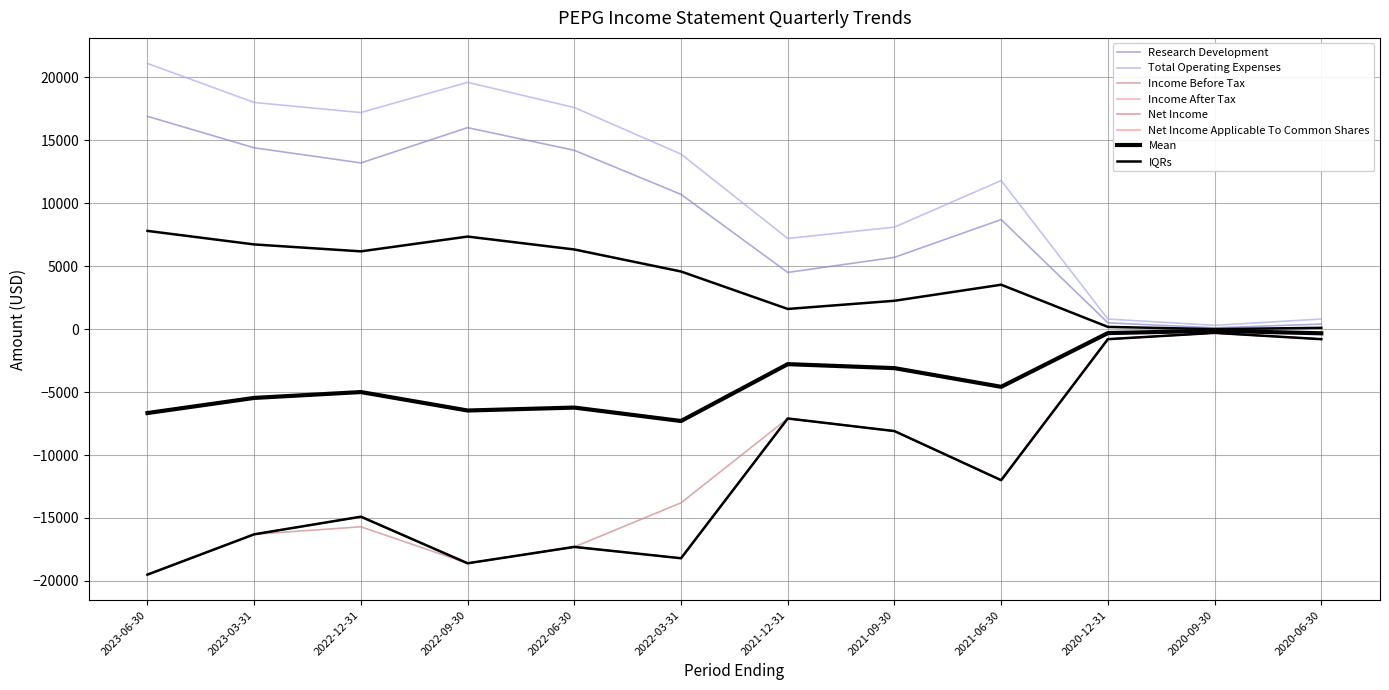

Does the chart have visible grid lines?

Yes